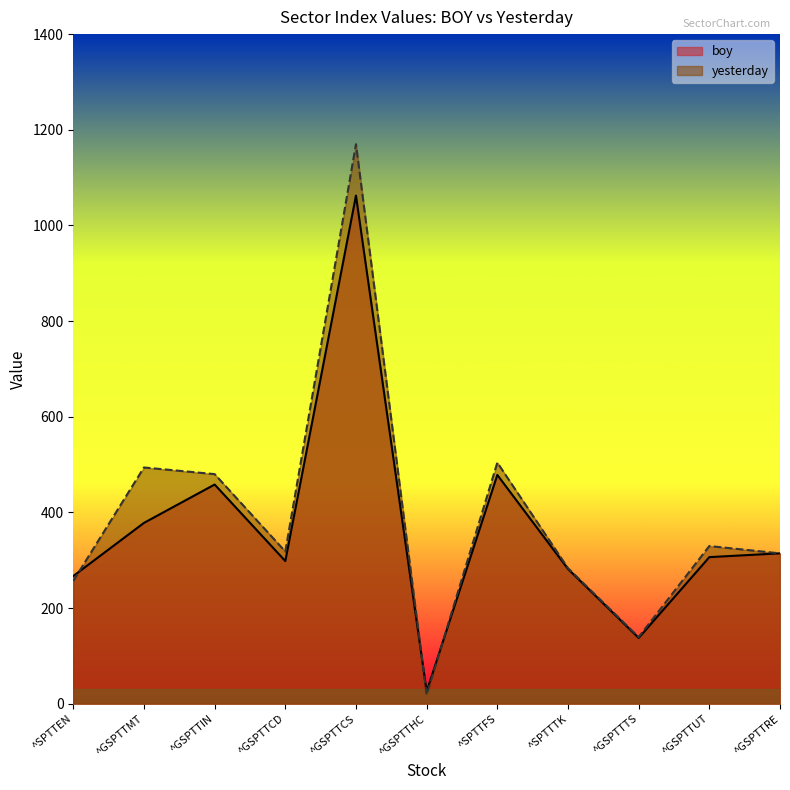

The yesterday series shows 480.2 at ^GSPTTIN. True or false?

True